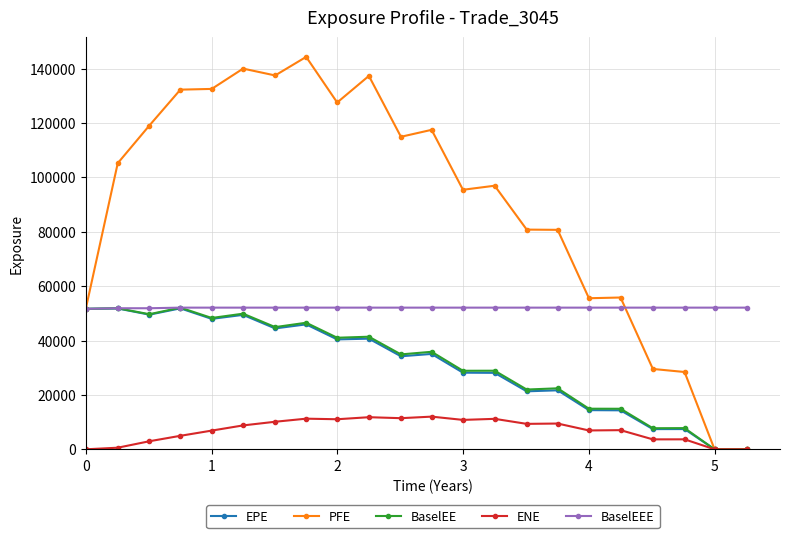

Count the number of categories in the chart.

22